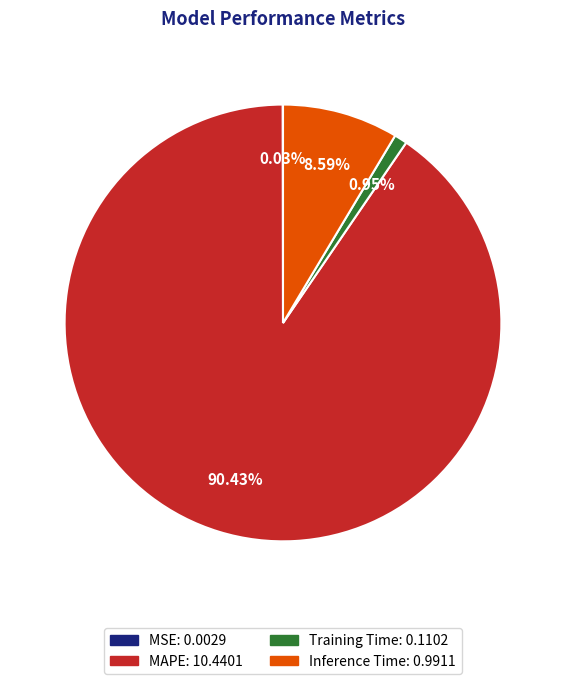

Combined, do MAPE: 10.4401 and Training Time: 0.1102 account for over 50%?

Yes